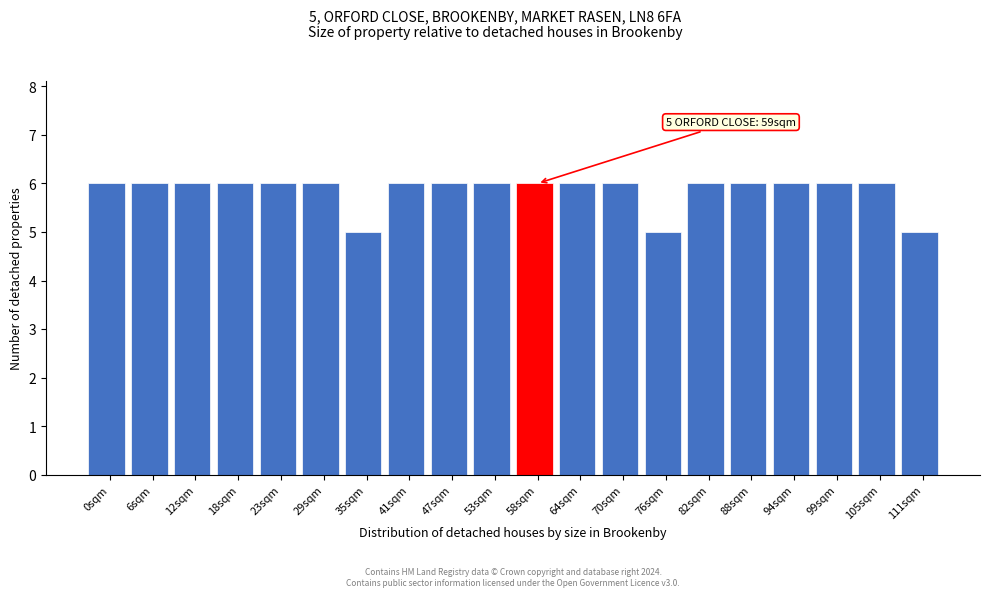

Reading left to right, extract all data points from this chart.

0sqm=6	6sqm=6	12sqm=6	18sqm=6	23sqm=6	29sqm=6	35sqm=5	41sqm=6	47sqm=6	53sqm=6	58sqm=6	64sqm=6	70sqm=6	76sqm=5	82sqm=6	88sqm=6	94sqm=6	99sqm=6	105sqm=6	111sqm=5